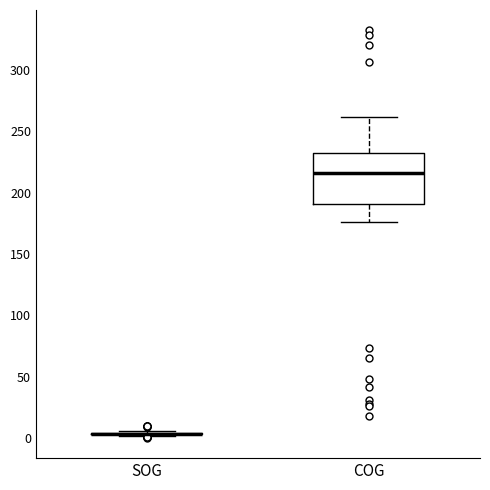

Reading left to right, read every box against the y-axis: the position of its median line, the range the box covers, and the ends of its whiskers. The values are not printed on the chart, so give them approximately, as read against the axis.

SOG: box collapsed to a line at 5, whiskers 0 to 5
COG: median 215, box 190 to 235, whiskers 175 to 260